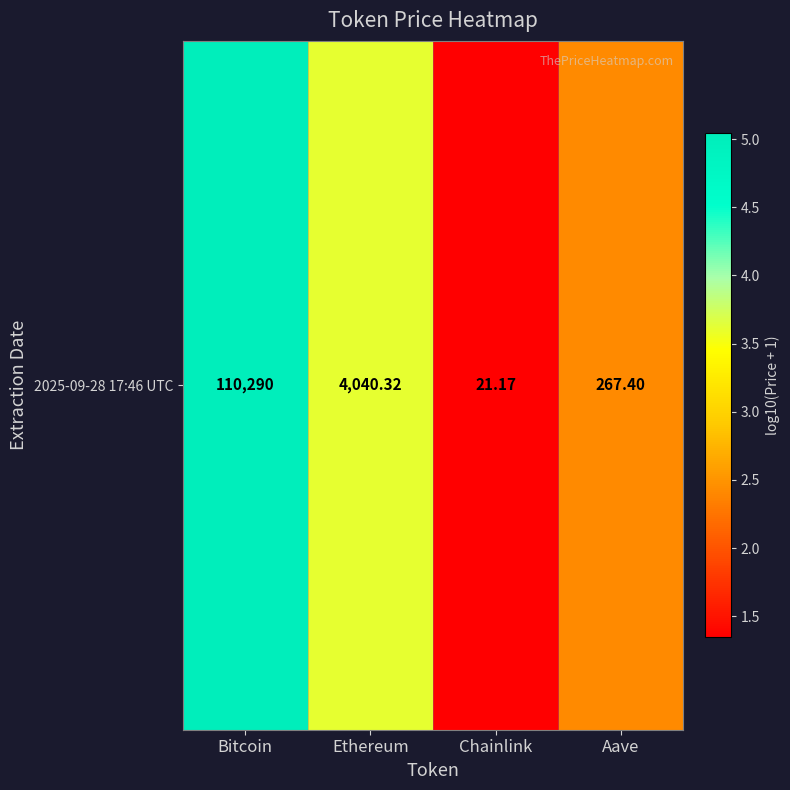

What is the sum of the values at Bitcoin and Chainlink?

6.4